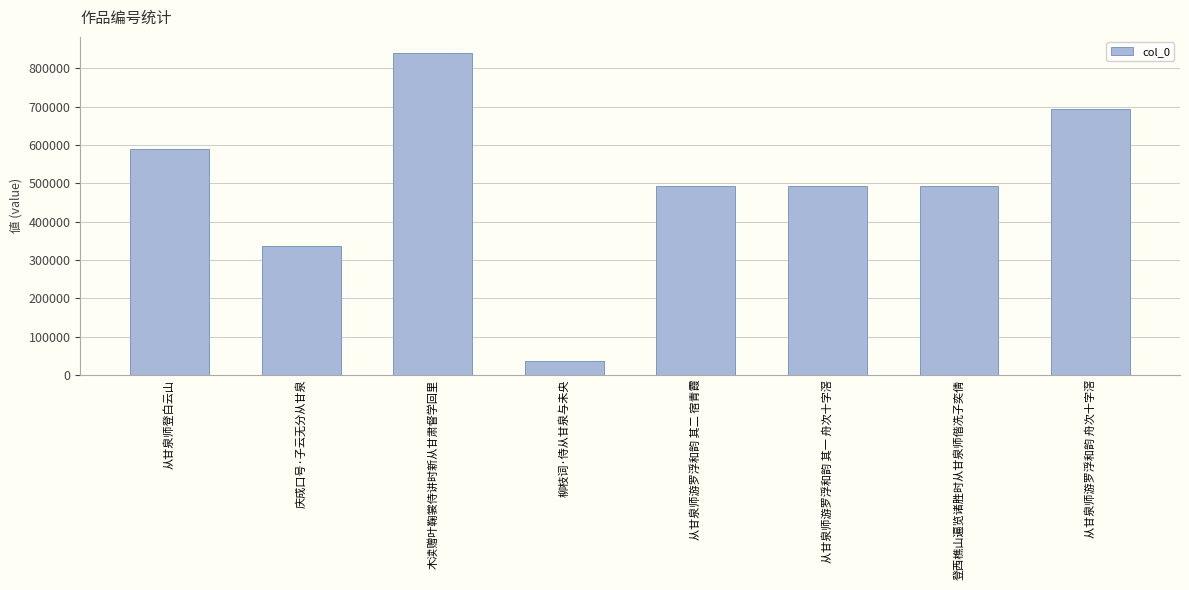

The chart shows a value of 887348 at 从甘泉师游罗浮和韵 其二 宿青霞. True or false?

False